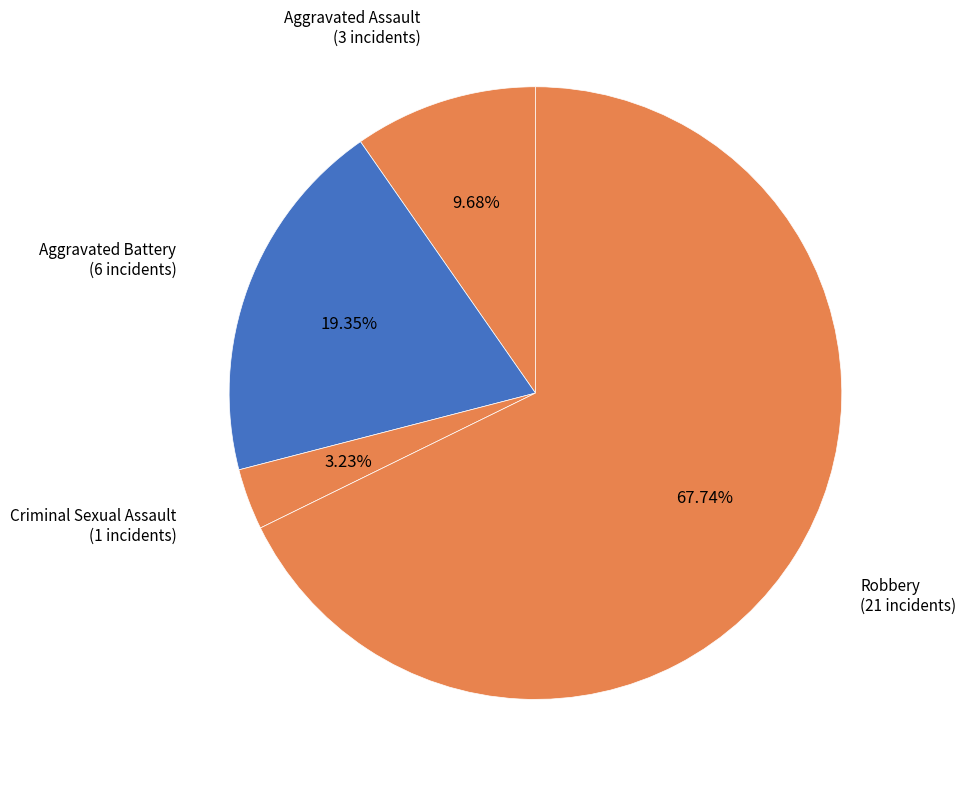

Rank the categories by value from lowest to highest.

Criminal Sexual Assault, Aggravated Assault, Aggravated Battery, Robbery